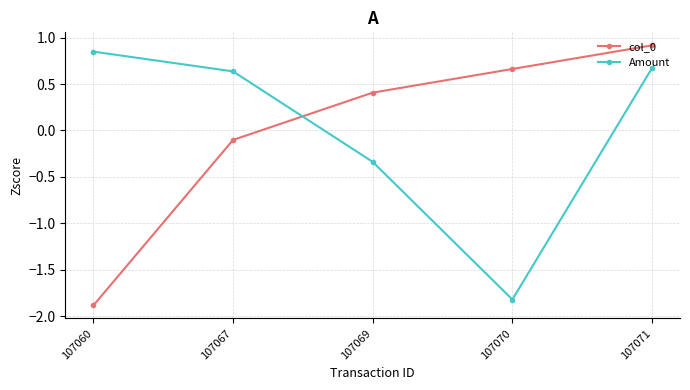

At which category is the sum across all series the highest?

107071